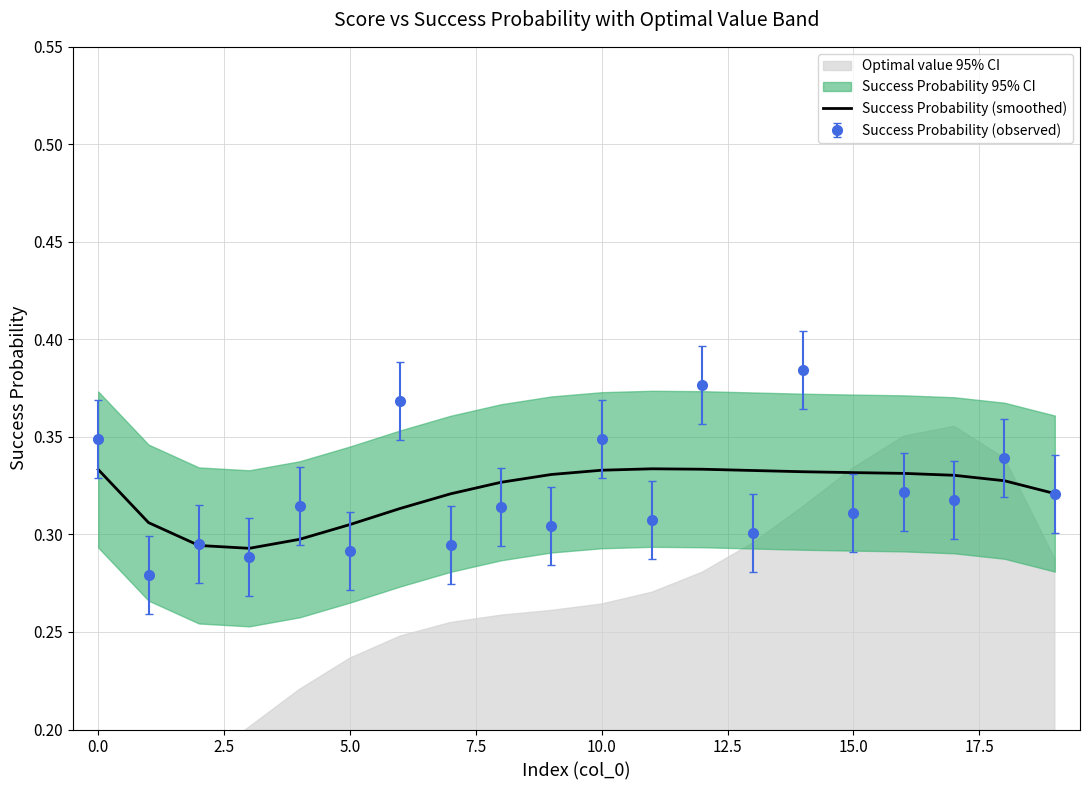

How many interior local valleys (lower than both neighbors) does the data have?

1